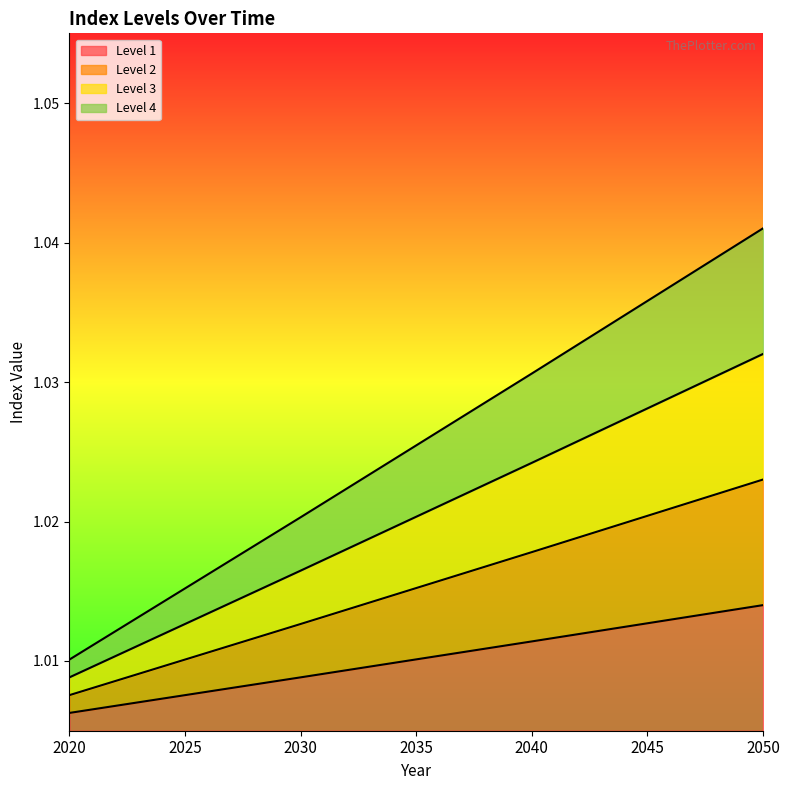

Does the chart have visible grid lines?

No